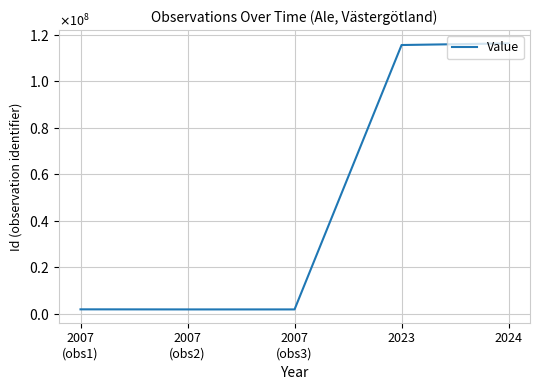

What is the label of the 3rd point from the left?

2007
(obs3)